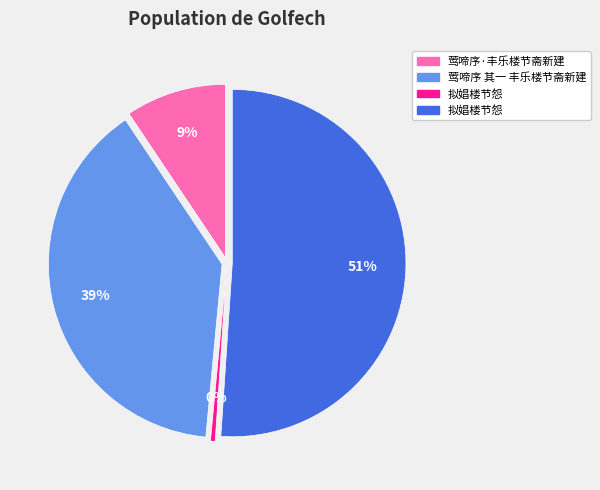

To the nearest percent, what is the average slice percentage?

25%